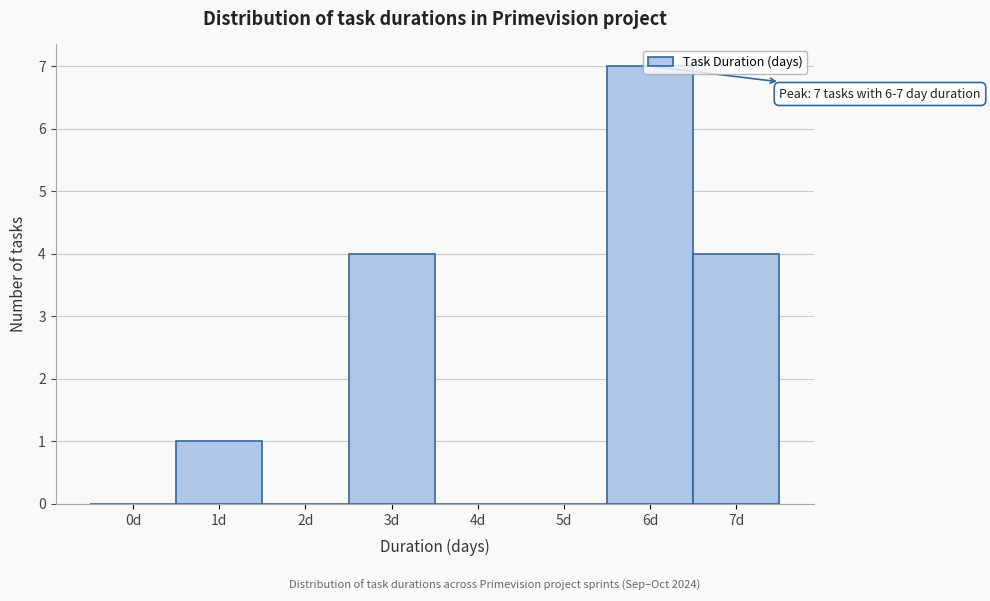

What is the maximum value shown in the chart?

7